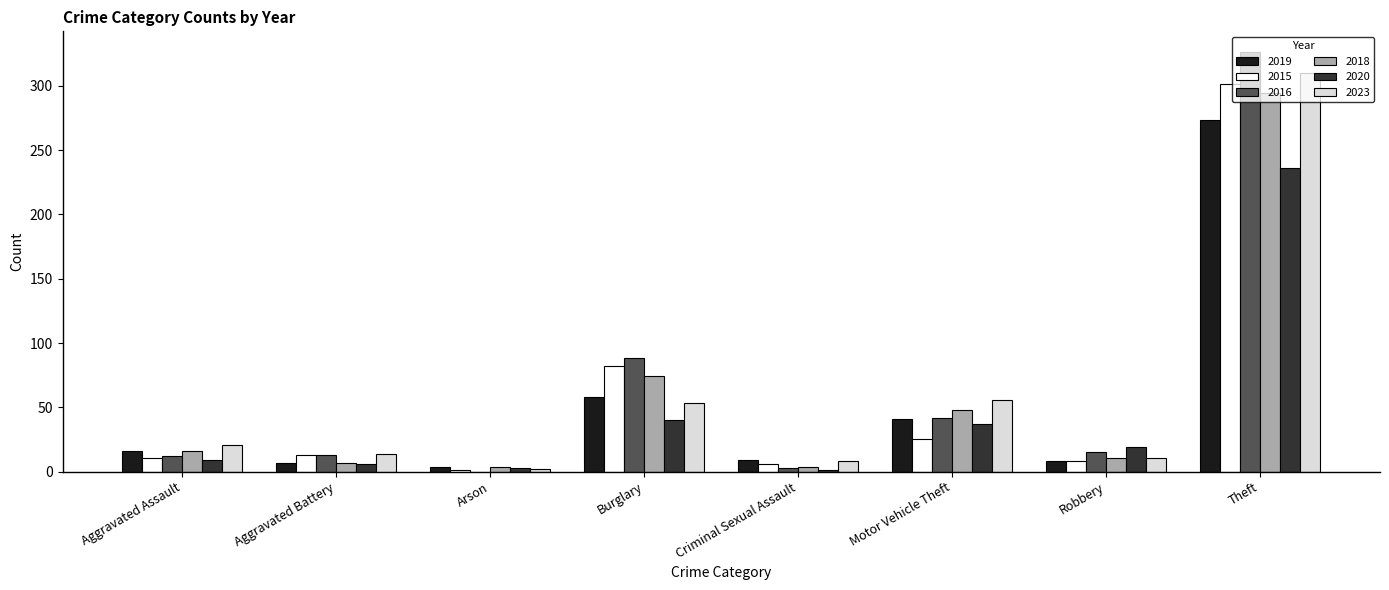

How many groups of bars are there?

8